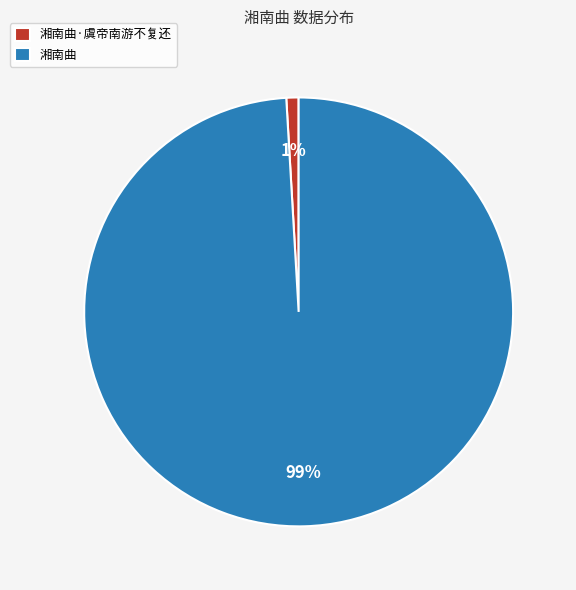

Rank the categories by value from highest to lowest.

湘南曲, 湘南曲·虞帝南游不复还